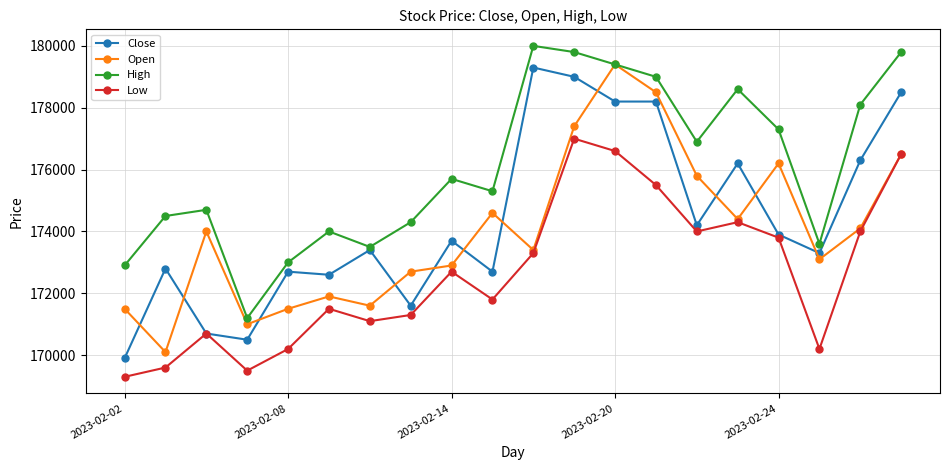

What is the average value of the Close series?

174385